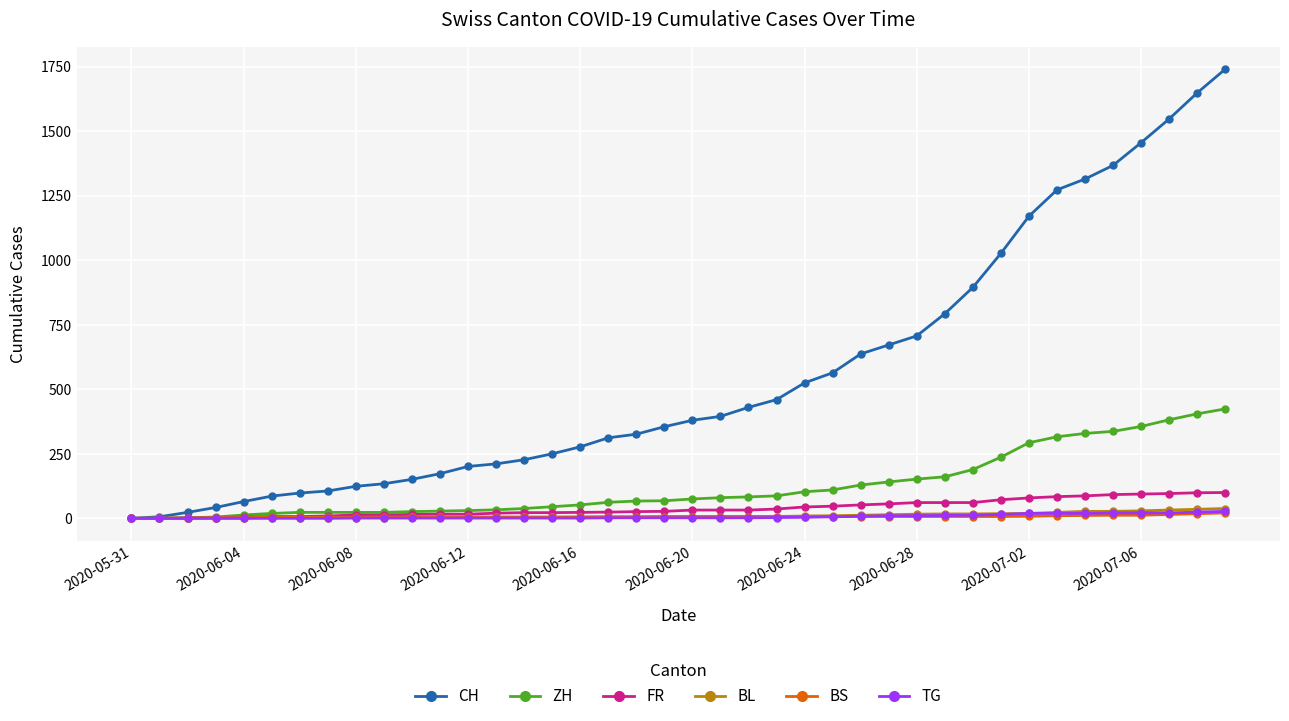

What is the sum of all FR values?

1587